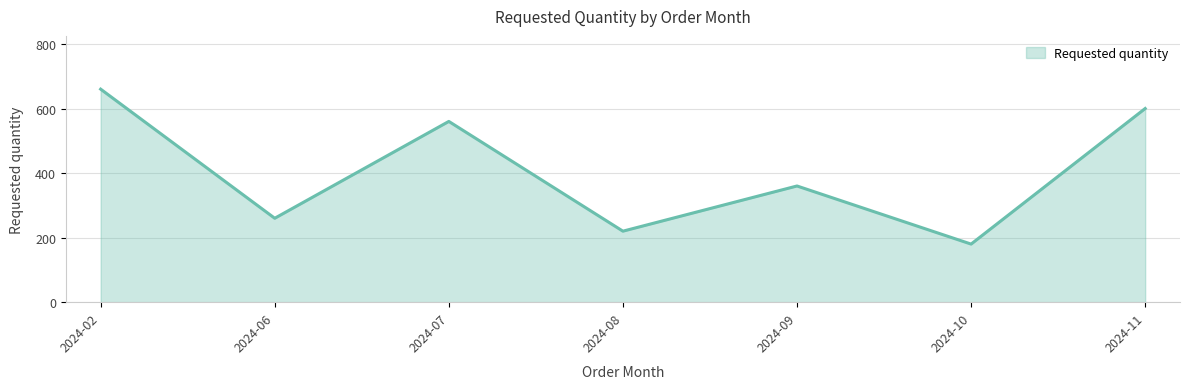

The value at 2024-10 is 107. True or false?

False